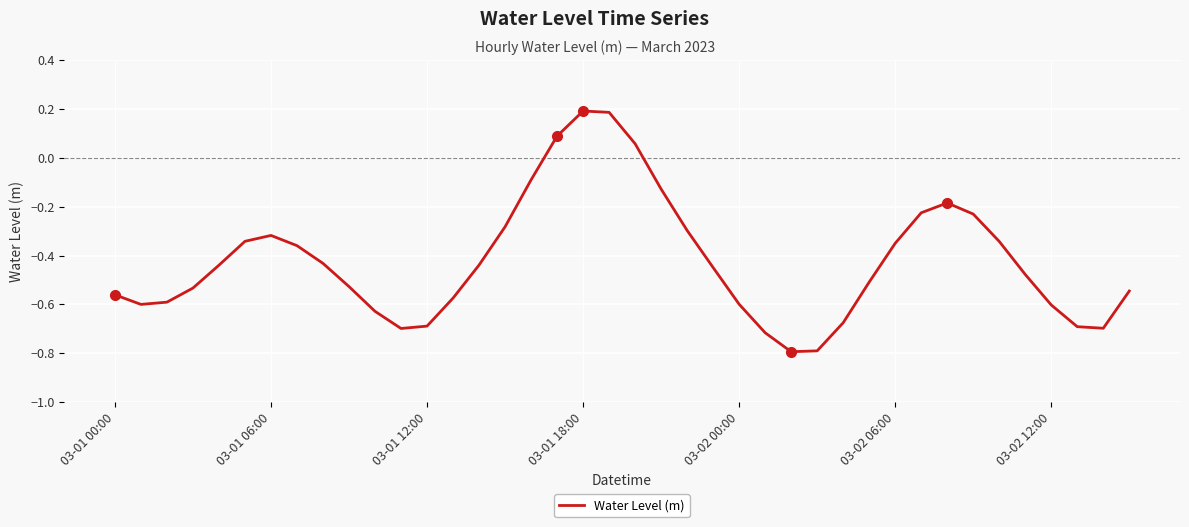

What is the smallest value displayed?

-0.8